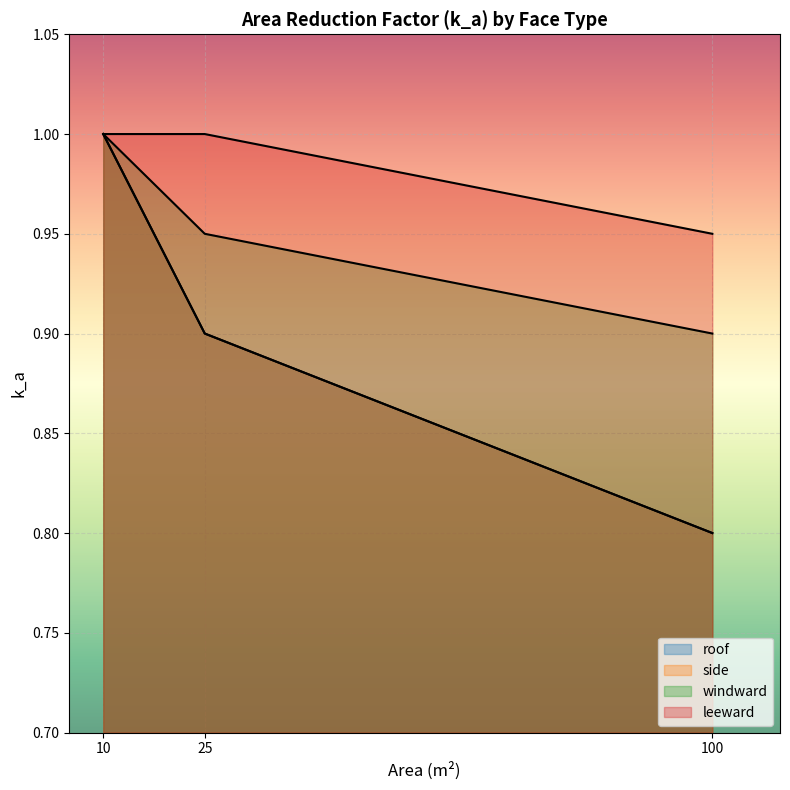

List the series in order of their peak value, highest first.

roof, side, windward, leeward